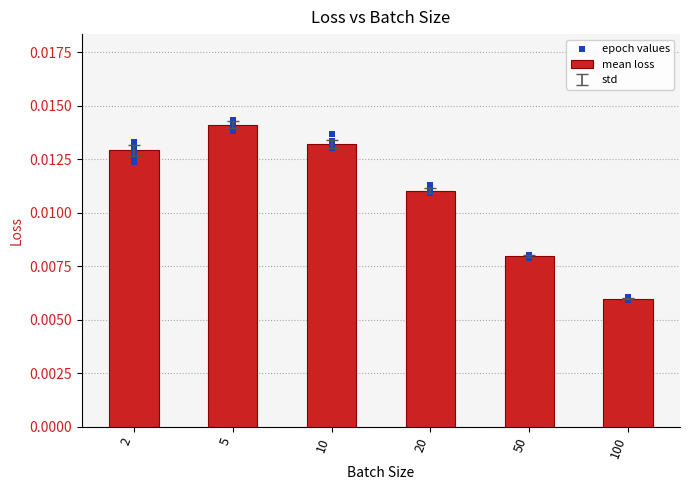

At how many categories does at least one series exceed 0?

6